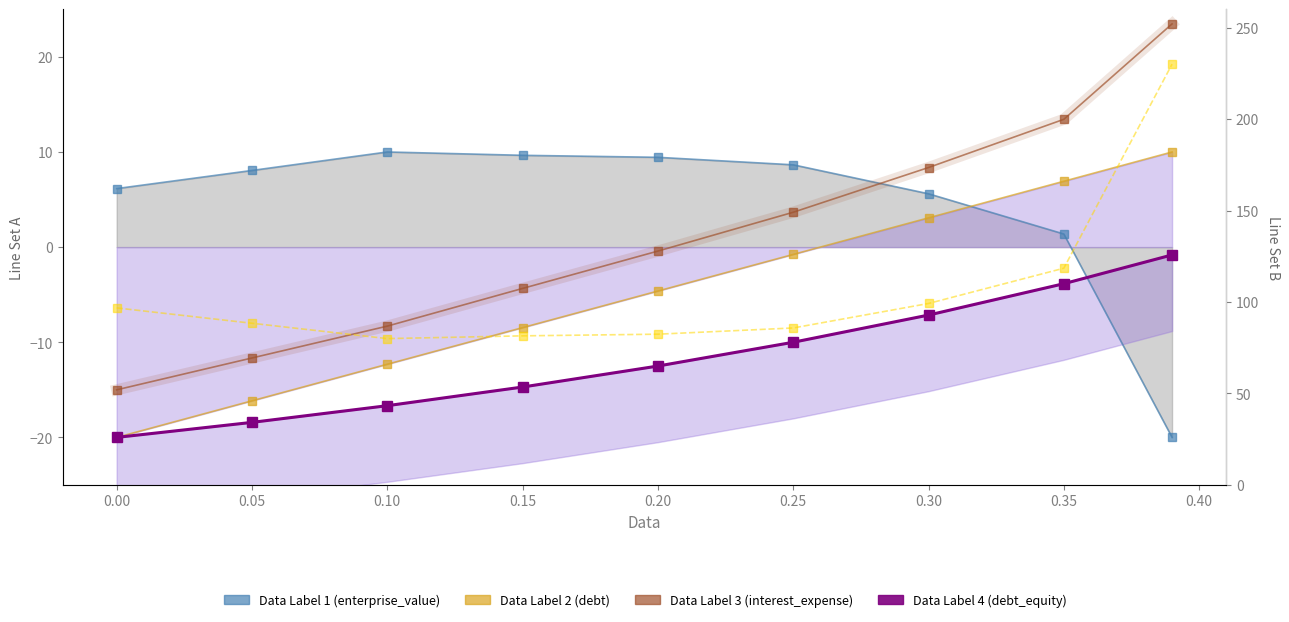

How many values in enterprise_value_line are below zero?

1